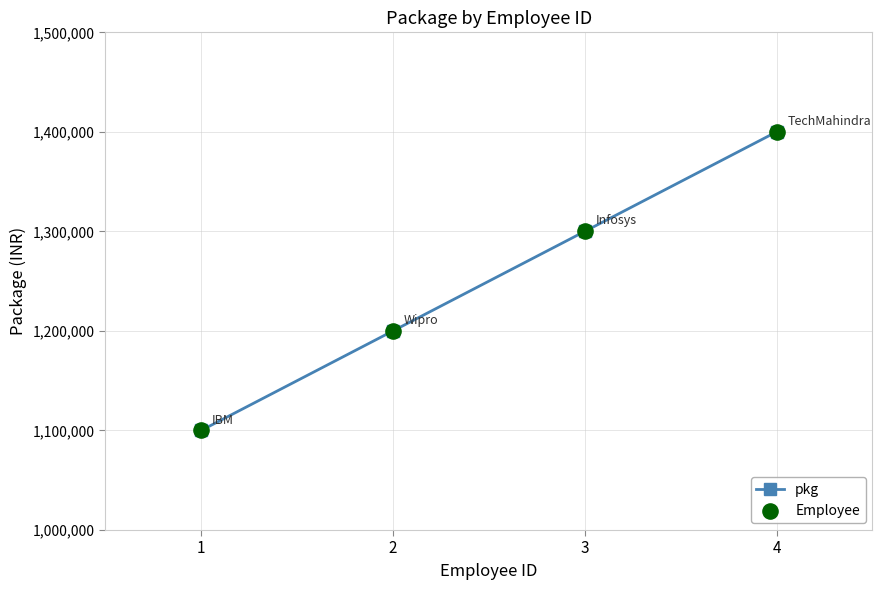

What is the approximate value at 4?

1400000